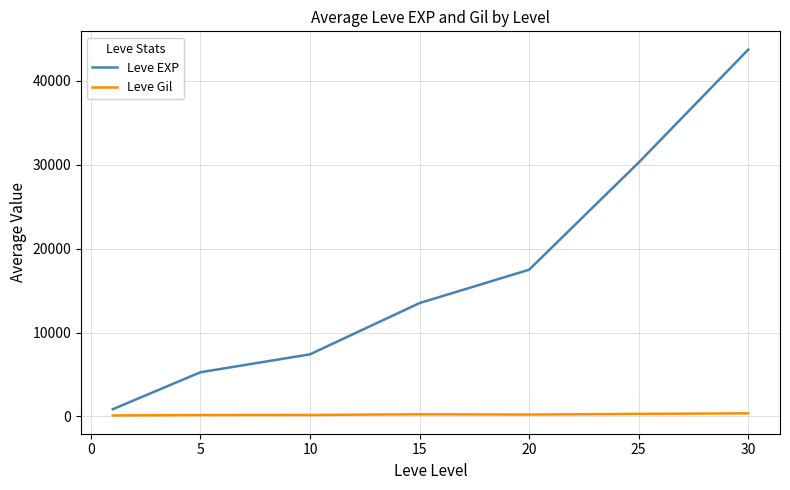

What is the difference between the maximum and second lowest values in the Leve Gil series?

202.0